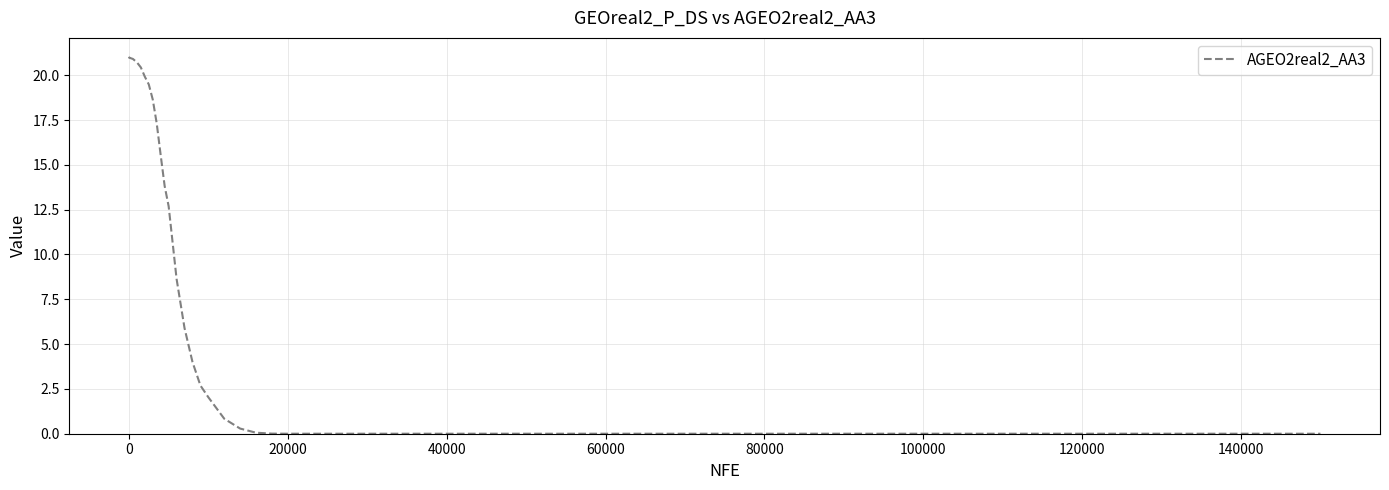

What is the maximum value shown in the chart?

21.0